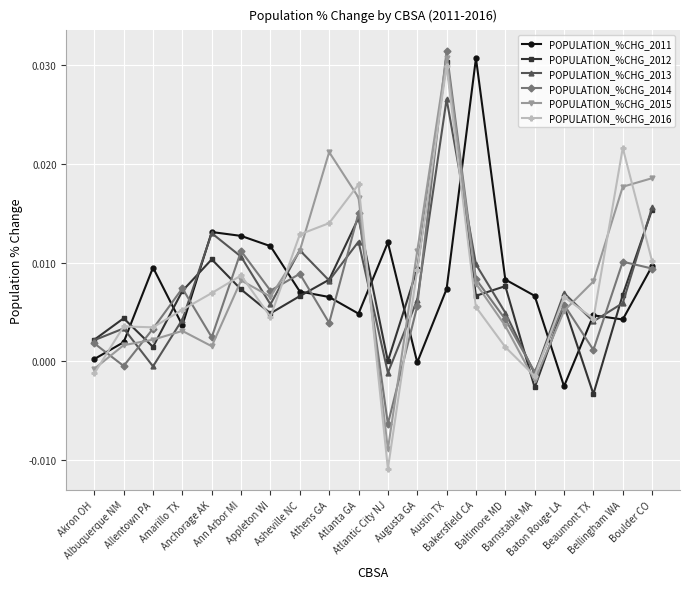

The POPULATION_%CHG_2016 series shows 0.0 at Baton Rouge LA. True or false?

True